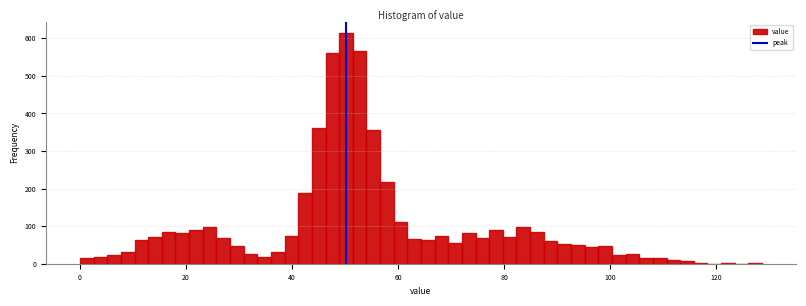

Around what value on the x-axis is the tallest bar? Give the approximate position of its centre, as read against the axis.

50